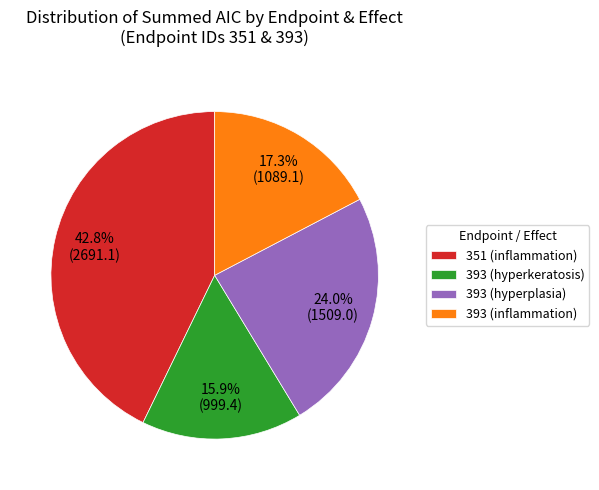

What percentage is NOT represented by 393 (inflammation)?

82.7%